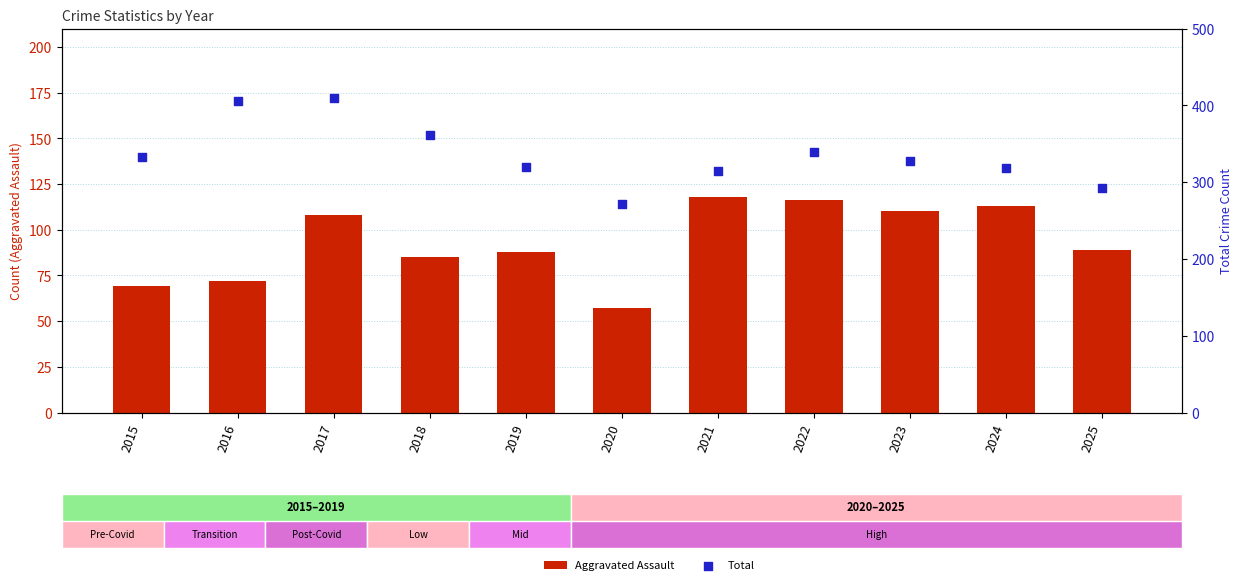

Which series has the widest spread of Y values?

Total